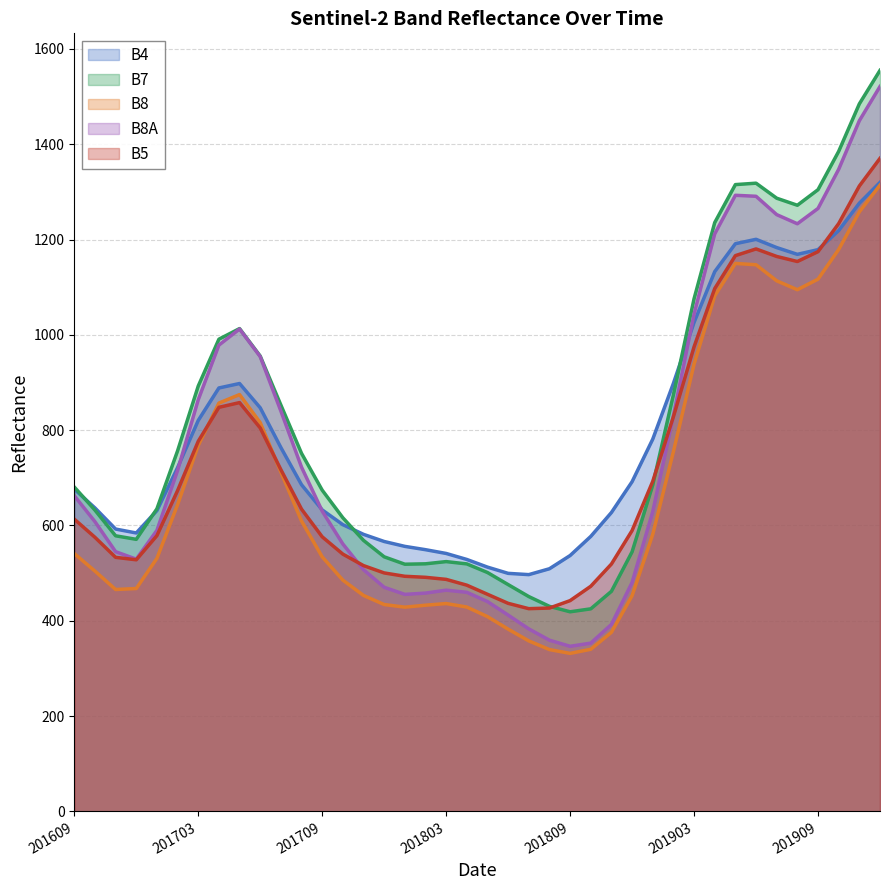

The value of B8 at 201901 is 285. True or false?

False